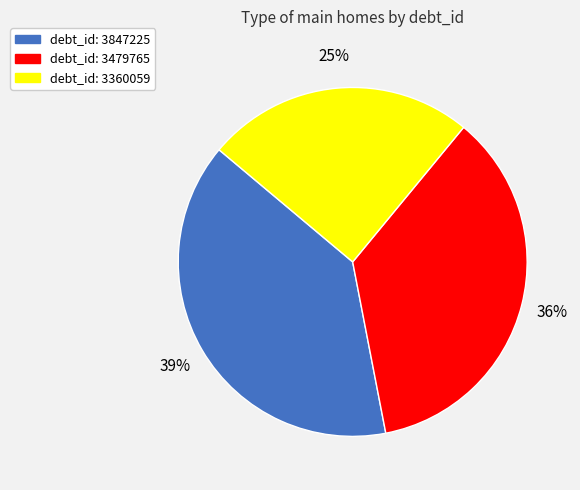

To the nearest percent, what is the difference between the largest and smallest slice percentages?

14%